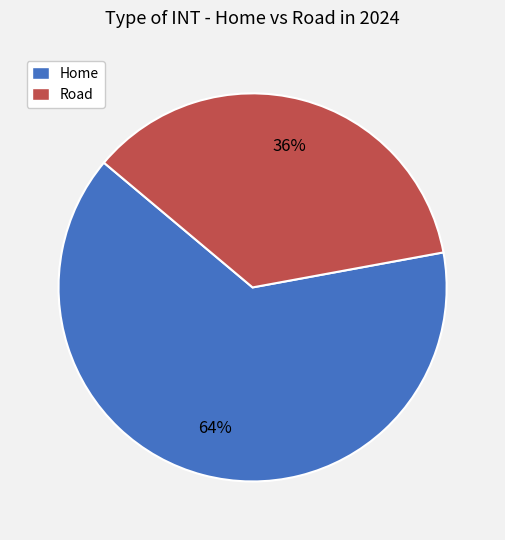

To the nearest percent, what is the average slice percentage?

50%